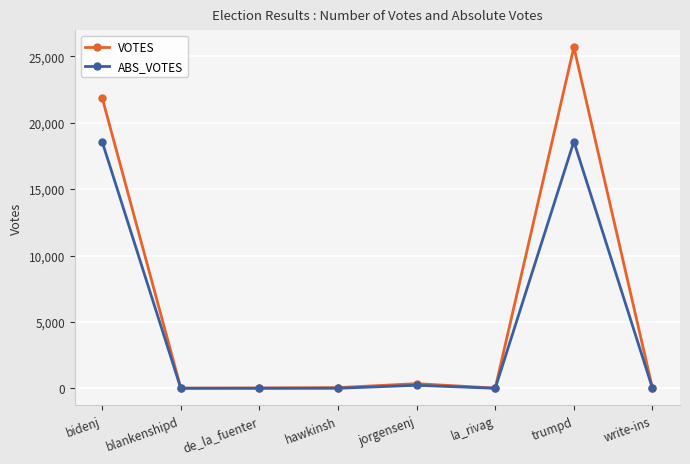

At how many categories does at least one series exceed 11180?

2